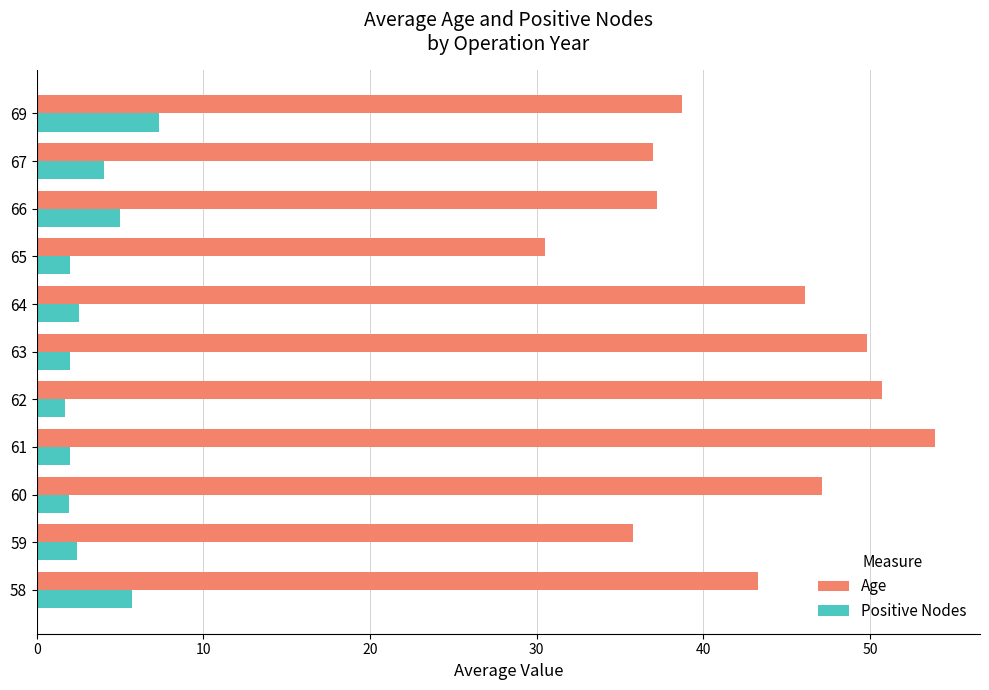

True or false: Positive Nodes has a value of 4.0 at 67.

True